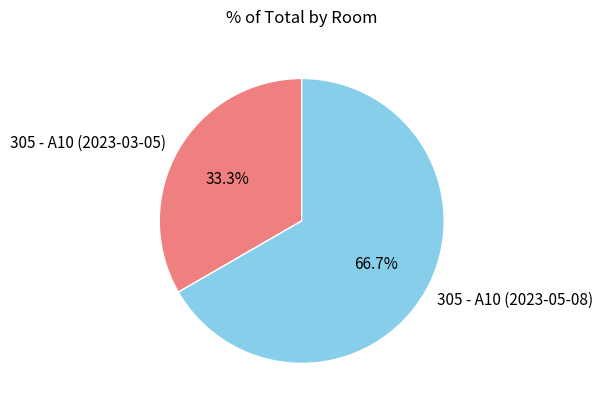

Which category has the biggest portion of the pie?

305 - A10 (2023-05-08)